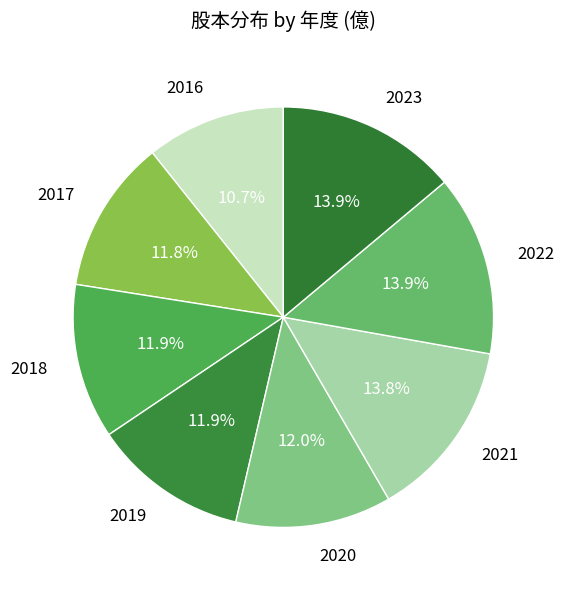

Which slice is the smallest?

2016